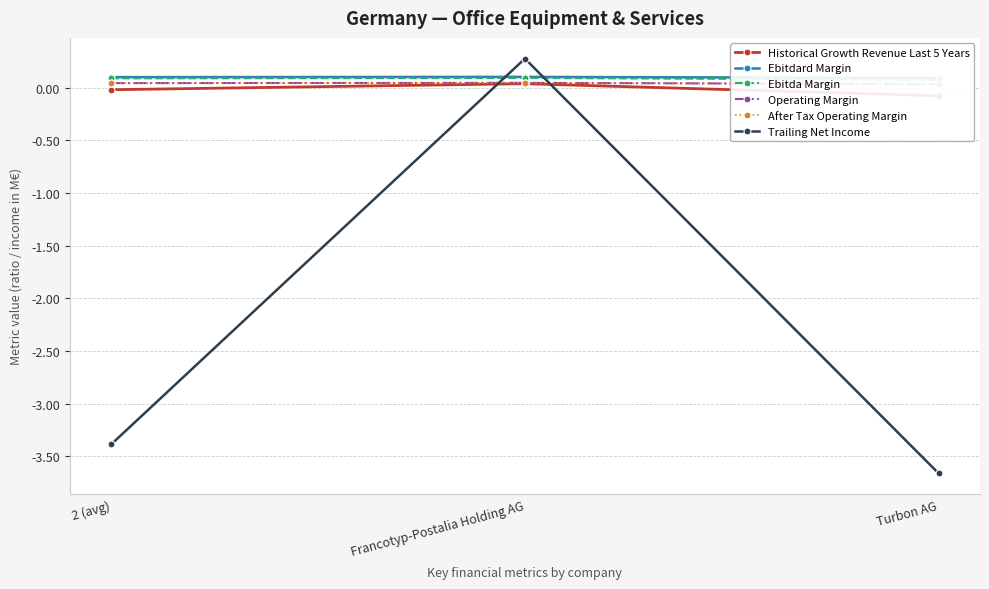

Where is Operating Margin nearest to the value 0?

Turbon AG